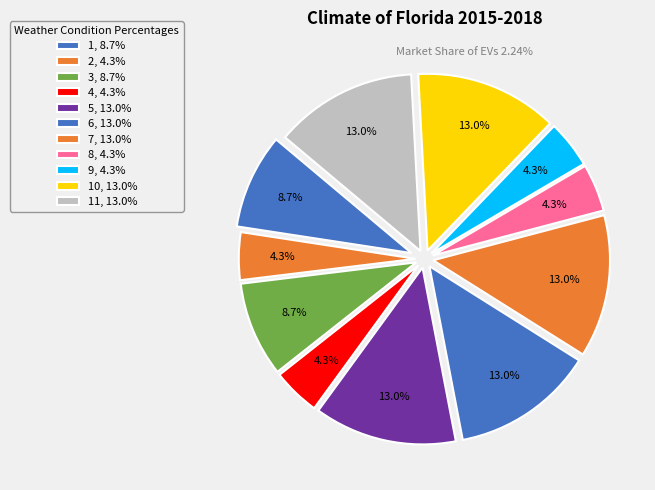

To the nearest percent, what is the average slice percentage?

9%